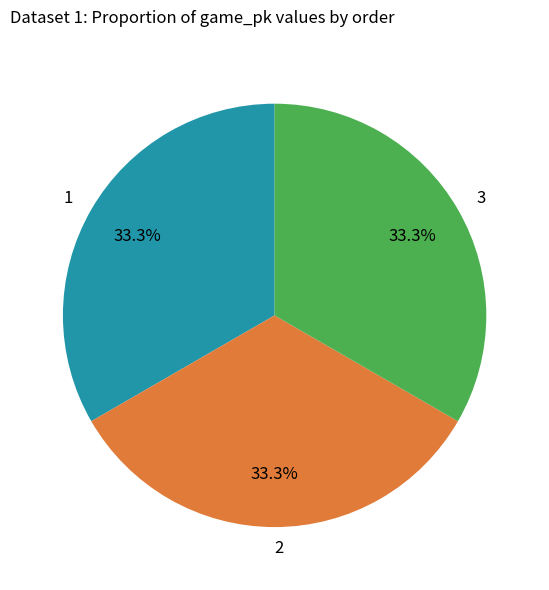

To the nearest percent, what percentage of the pie is 1?

33%